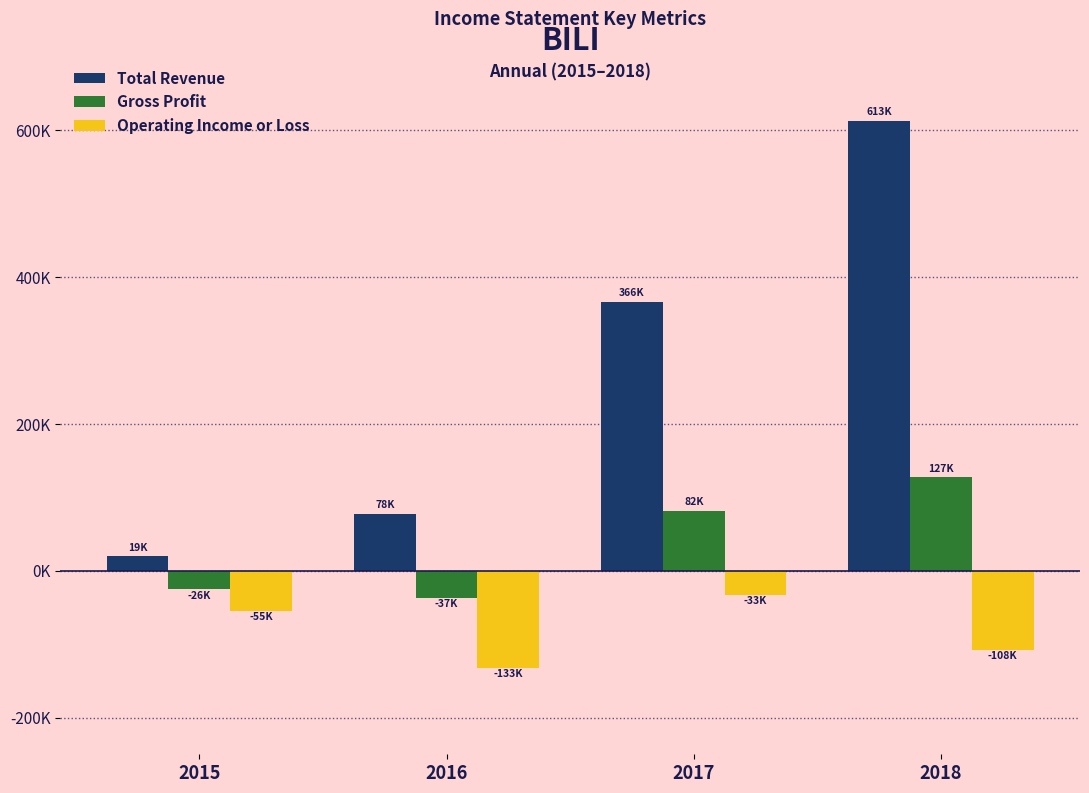

Where does the Total Revenue series first go above 366300?

2018